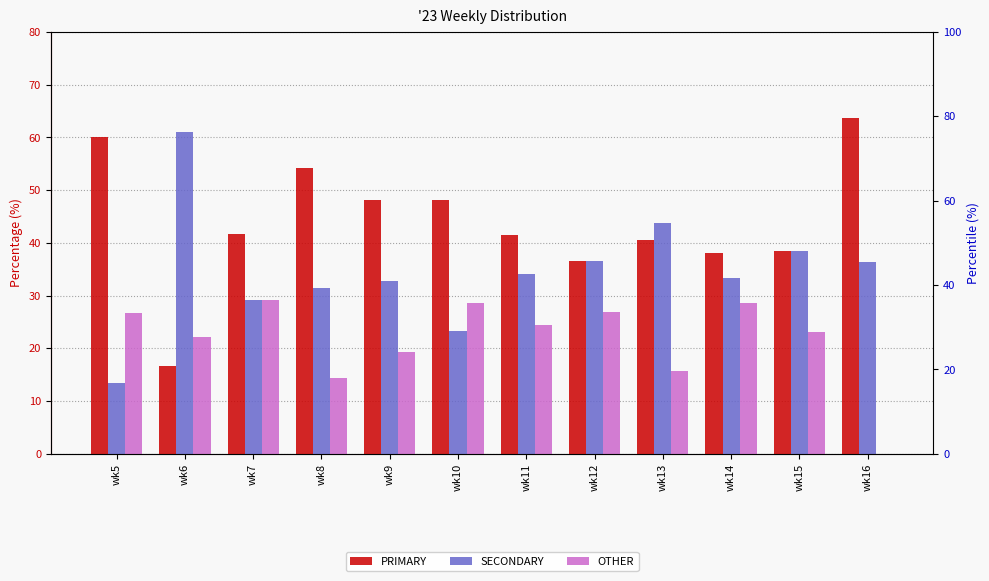

At which category is the sum across all series the highest?

wk7